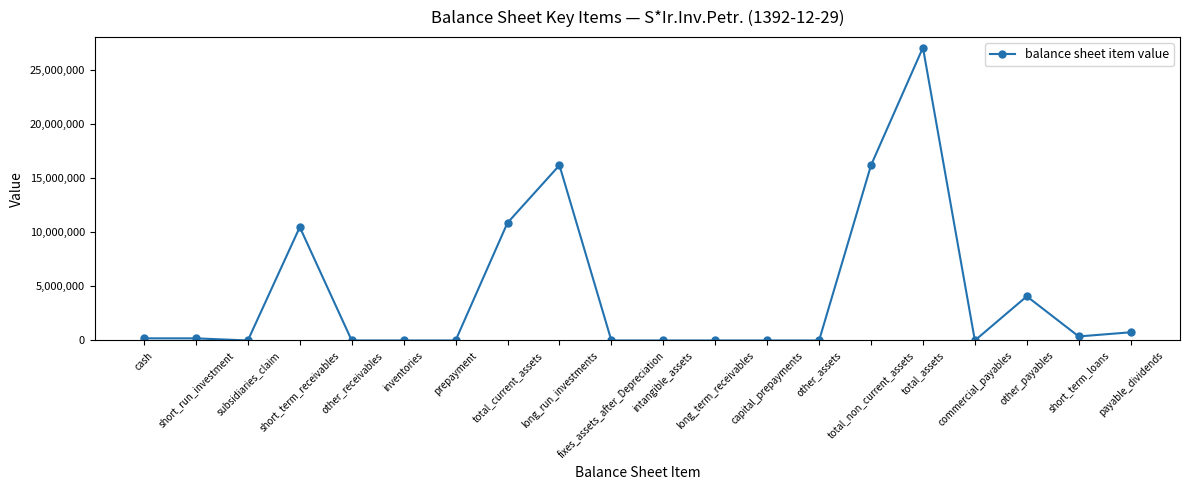

What is the label of the 6th point from the right?

total_non_current_assets